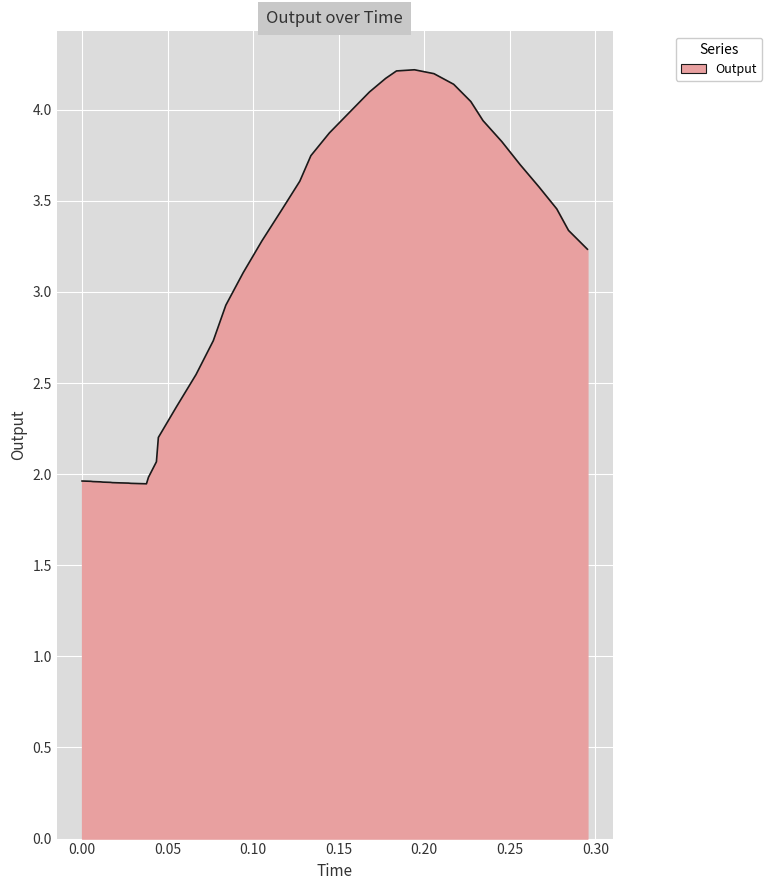

Does the chart have visible grid lines?

Yes